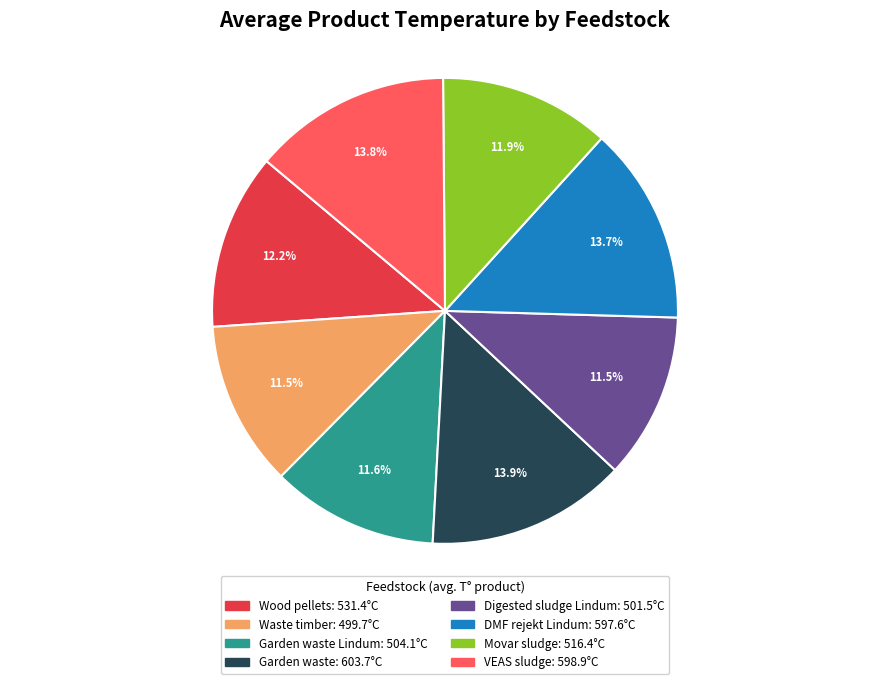

Is there any slice that represents more than half of the pie?

No